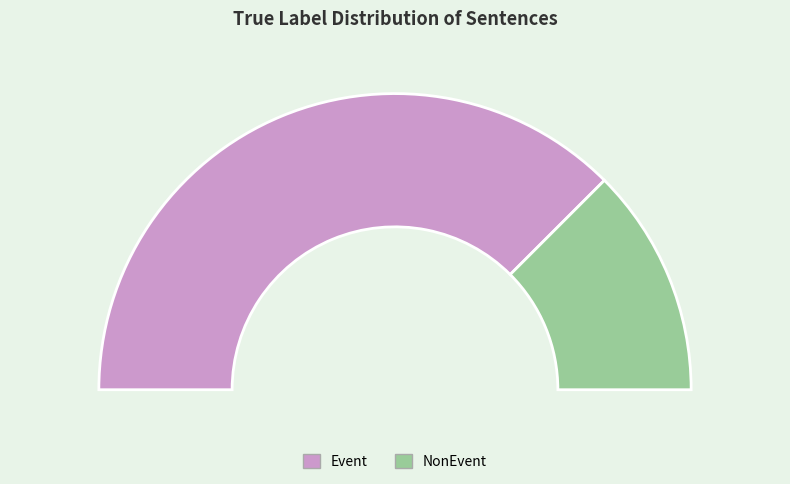

Is it true that NonEvent is 33% of the pie?

False